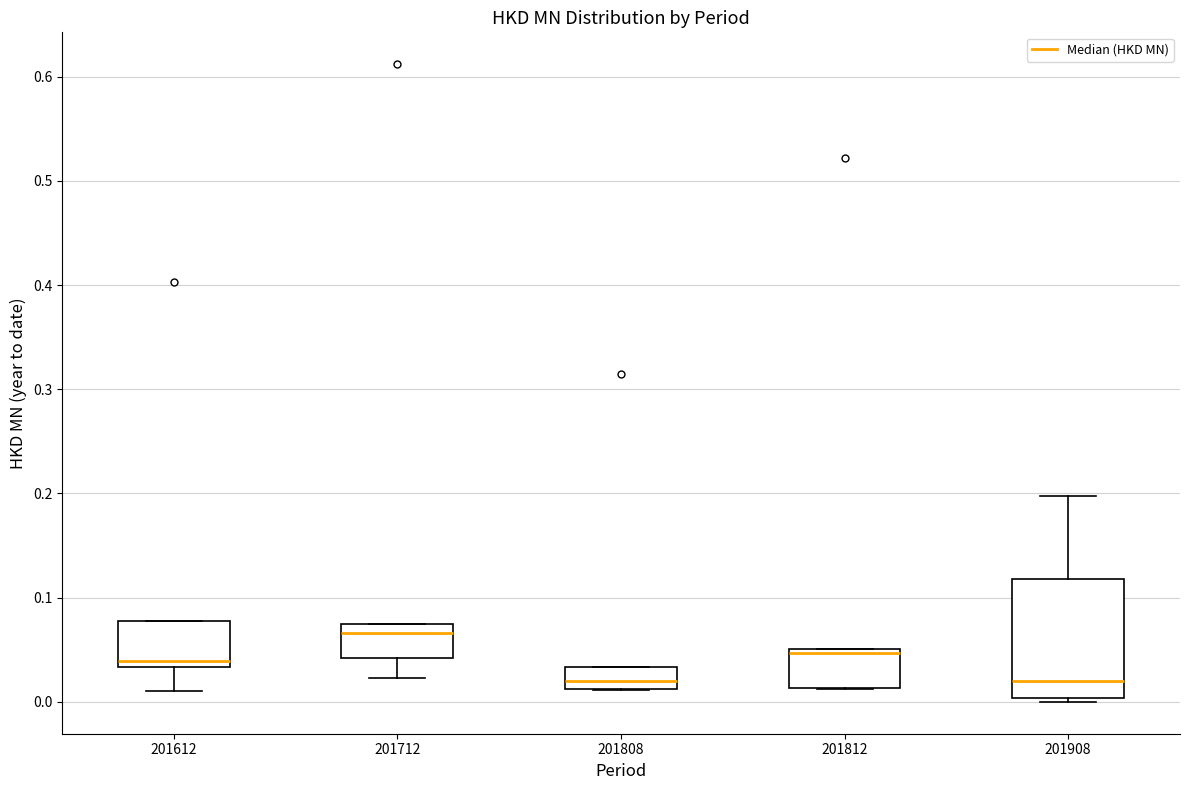

Reading left to right, read every box against the y-axis: the position of its median line, the range the box covers, and the ends of its whiskers. The values are not printed on the chart, so give them approximately, as read against the axis.

201612: median 0.04, box 0.03 to 0.08, whiskers 0.01 to 0.08
201712: median 0.07, box 0.04 to 0.08, whiskers 0.02 to 0.08
201808: median 0.02, box 0.01 to 0.03, whiskers 0.01 to 0.03
201812: median 0.05 (just below the box's upper edge), box 0.01 to 0.05, whiskers 0.01 to 0.05
201908: median 0.02, box 0.00 to 0.12, whiskers 0.00 (just below the box's lower edge) to 0.20